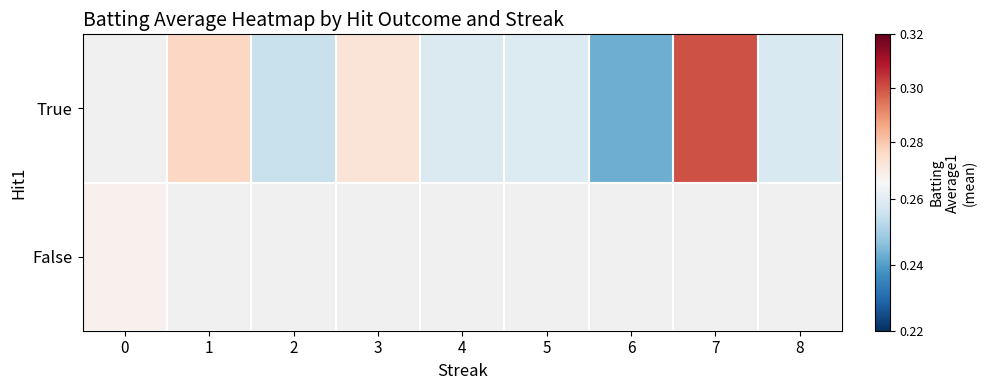

Rank the series at 8 from lowest to highest value.

True, False